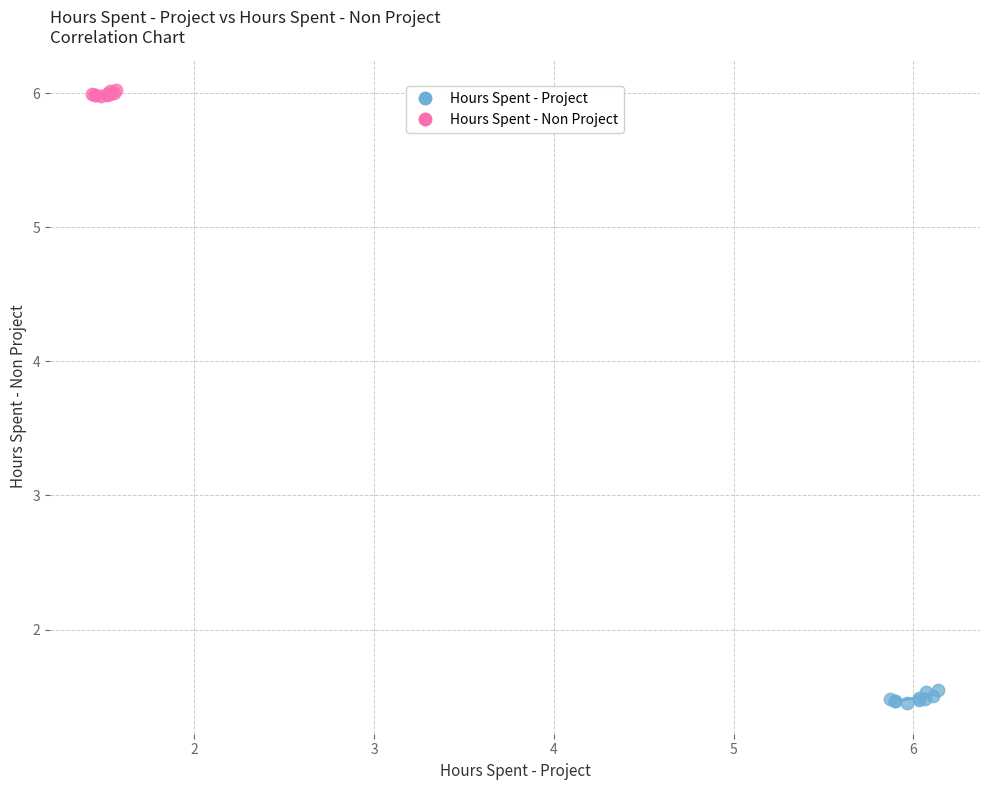

Which series contains the highest Y value?

Hours Spent - Non Project